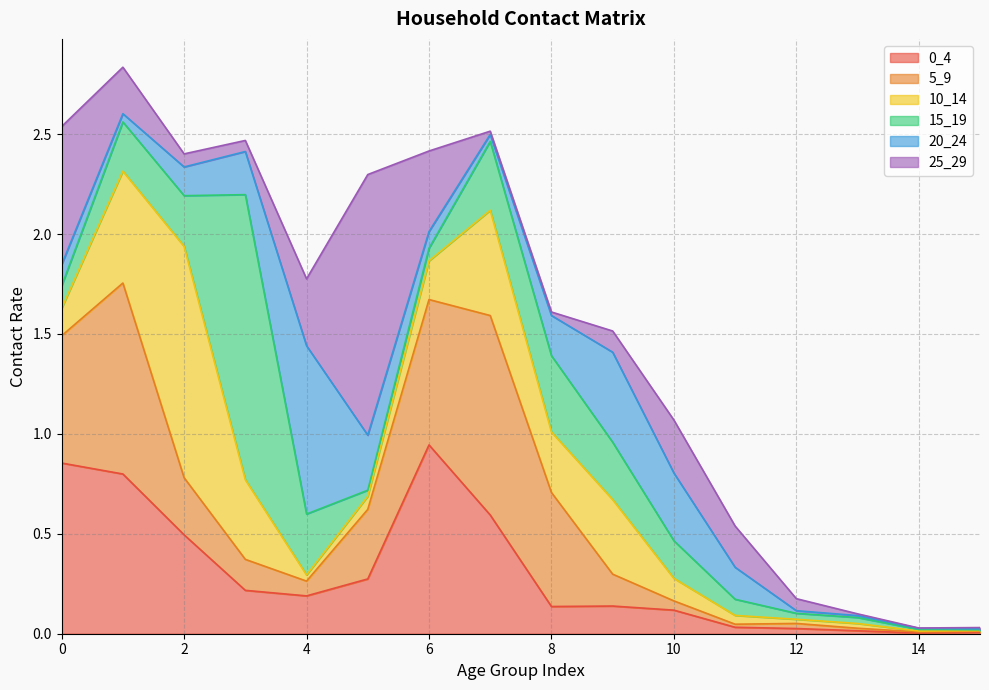

Reading right to left, transcribe all the data shown in this chart.

0_4: 15=0.0	14=0.0	13=0.0	12=0.0	11=0.0	10=0.1	9=0.1	8=0.1	7=0.6	6=0.9	5=0.3	4=0.2	3=0.2	2=0.5	1=0.8	0=0.9
5_9: 15=0.0	14=0.0	13=0.0	12=0.0	11=0.0	10=0.0	9=0.2	8=0.6	7=1.0	6=0.7	5=0.3	4=0.1	3=0.2	2=0.3	1=1.0	0=0.6
10_14: 15=0.0	14=0.0	13=0.0	12=0.0	11=0.0	10=0.1	9=0.4	8=0.3	7=0.5	6=0.2	5=0.1	4=0.0	3=0.4	2=1.2	1=0.6	0=0.1
15_19: 15=0.0	14=0.0	13=0.0	12=0.0	11=0.1	10=0.2	9=0.3	8=0.4	7=0.3	6=0.1	5=0.0	4=0.3	3=1.4	2=0.3	1=0.2	0=0.1
20_24: 15=0.0	14=0.0	13=0.0	12=0.0	11=0.2	10=0.3	9=0.5	8=0.2	7=0.0	6=0.1	5=0.3	4=0.8	3=0.2	2=0.1	1=0.0	0=0.1
25_29: 15=0.0	14=0.0	13=0.0	12=0.1	11=0.2	10=0.3	9=0.1	8=0.0	7=0.0	6=0.4	5=1.3	4=0.3	3=0.1	2=0.1	1=0.2	0=0.7